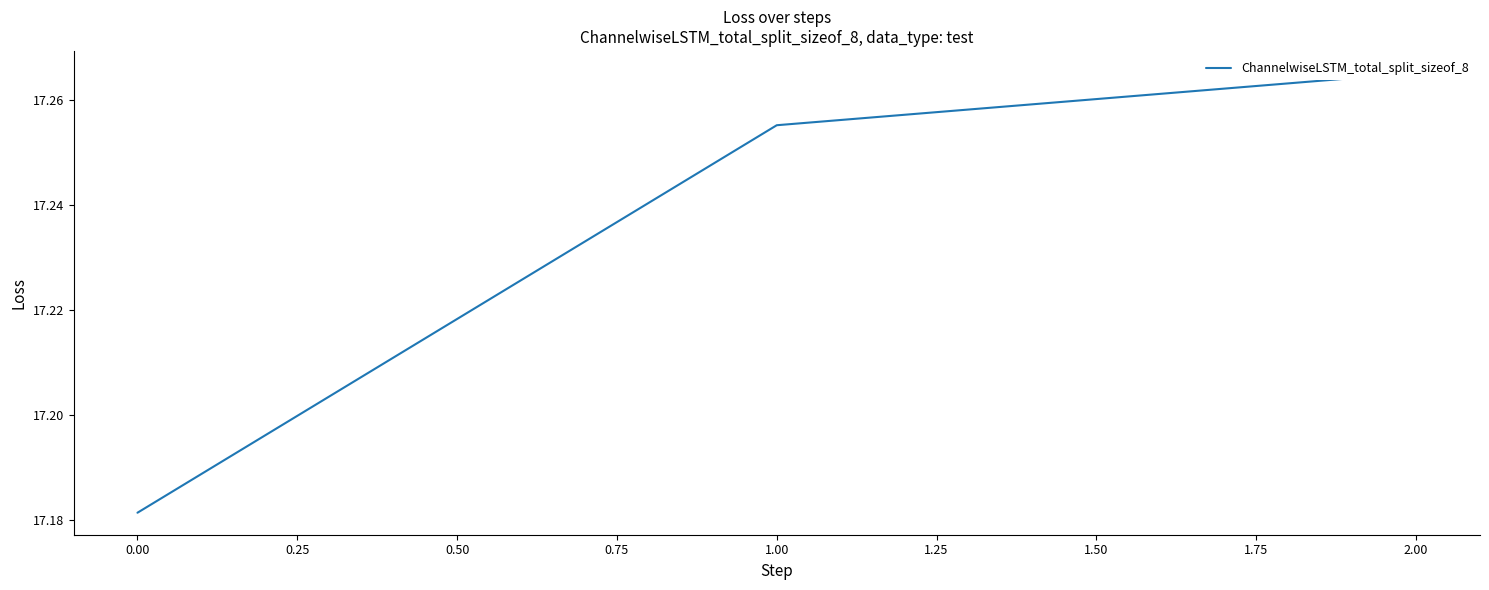

Reading left to right, what are all the values shown in this chart?

17.2	17.3	17.3